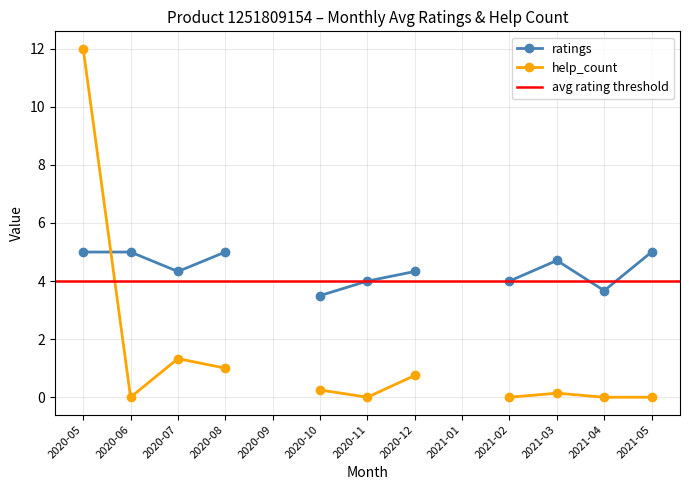

What is the maximum value for ratings?

5